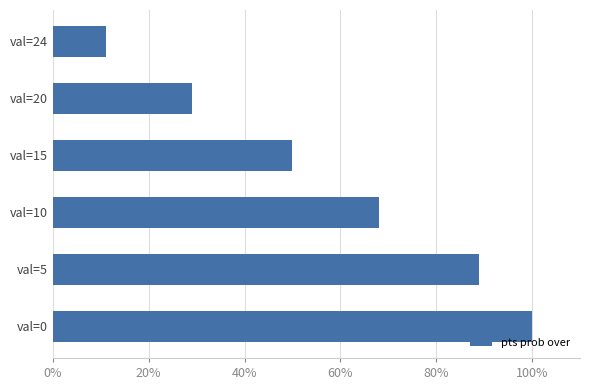

Is it true that the value at val=0 is 100?

True